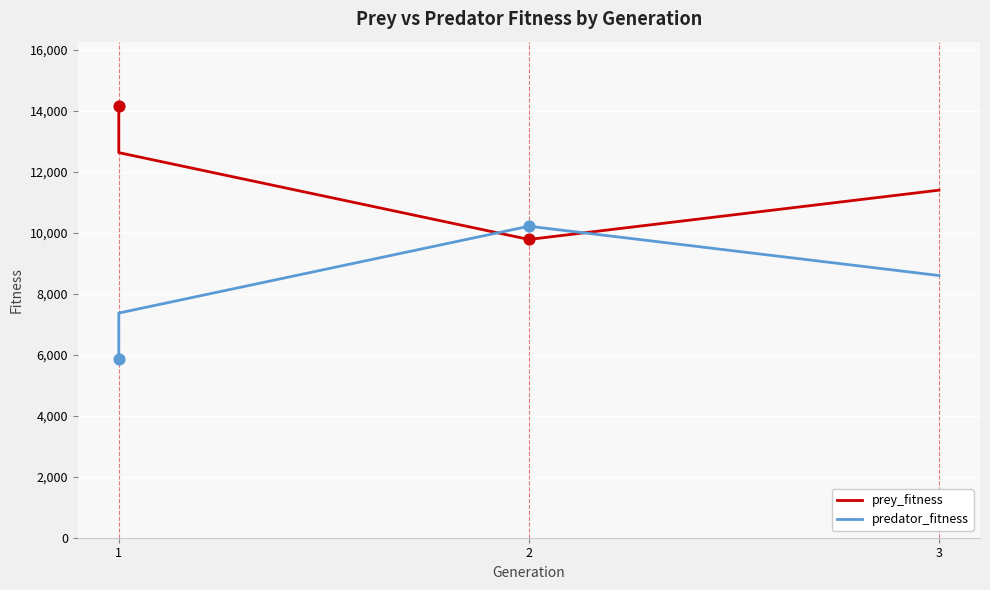

Which series has the largest total across all categories?

prey_fitness